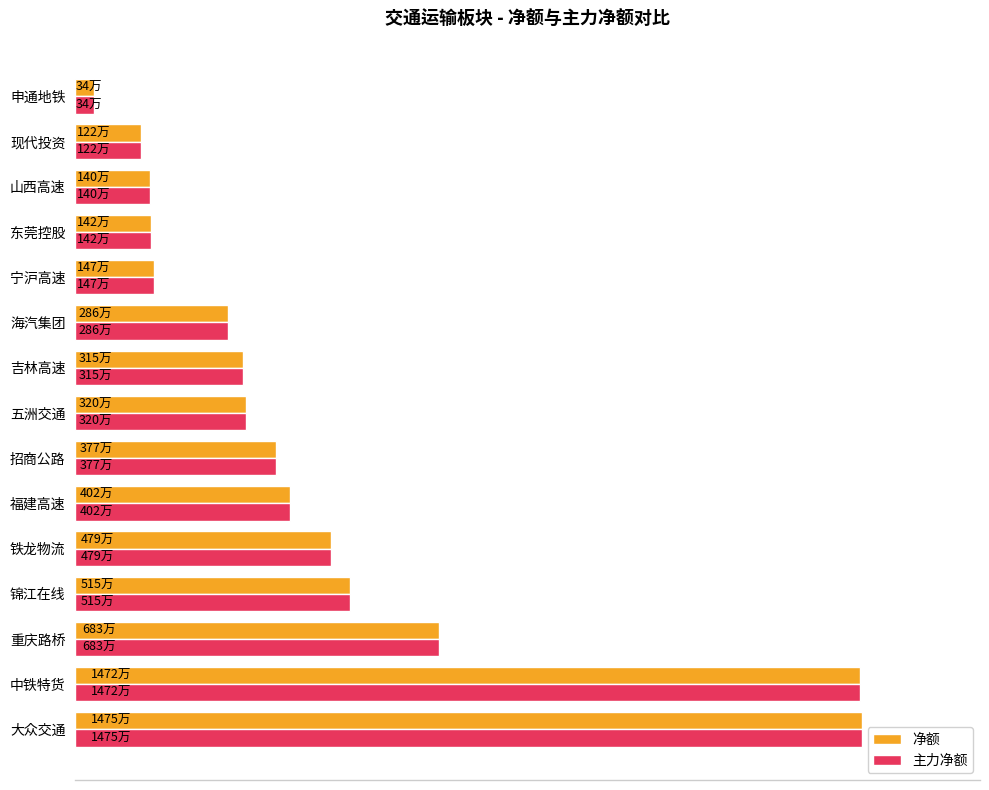

What are all the series names shown in the legend?

净额, 主力净额